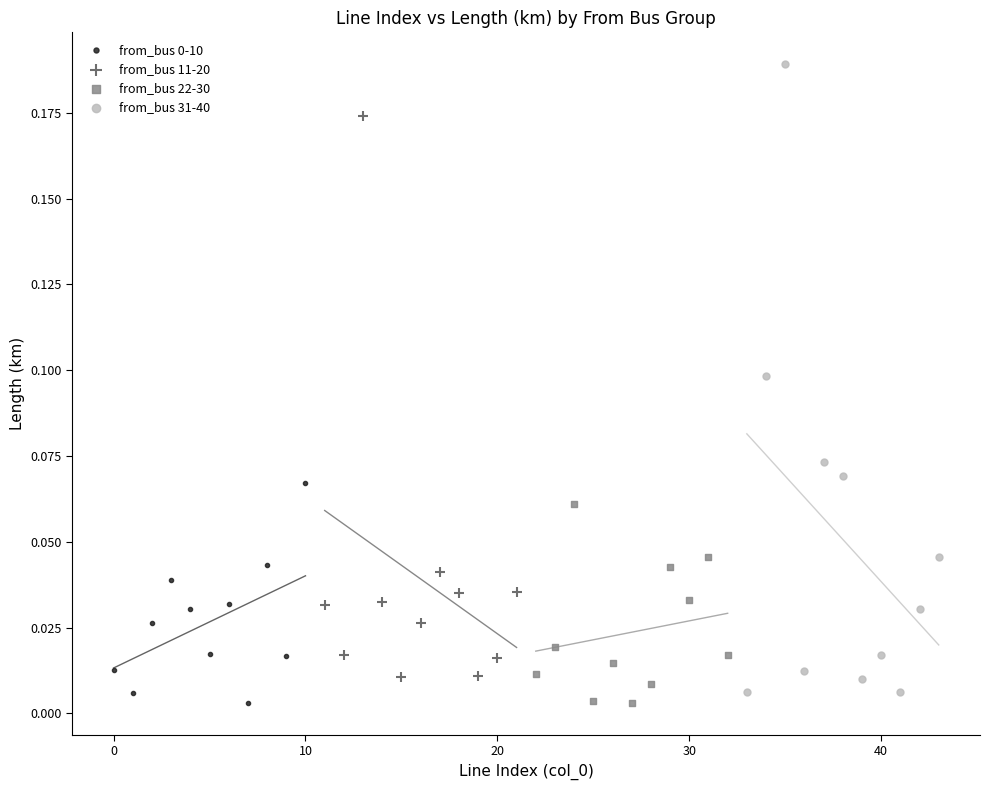

Which series has the largest Y range (max minus min)?

from_bus 31-40